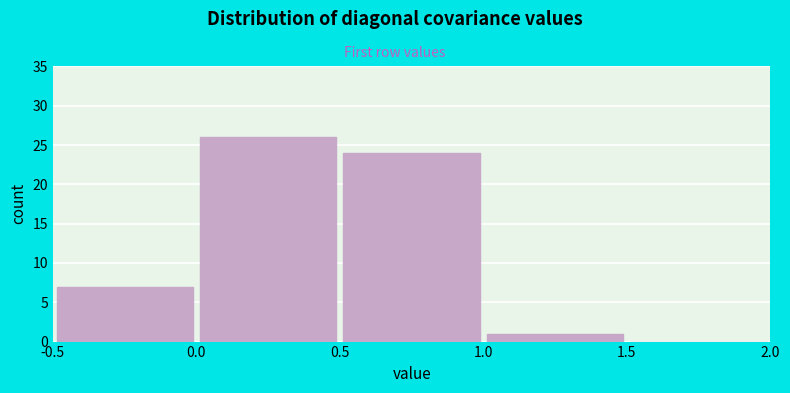

Reading left to right, list every bar in this chart as the range it spans on the x-axis followed by its height. The values are not printed on the chart, so give them approximately, as read against the axis.

-0.5 to 0.0: 7
0.0 to 0.5: 26
0.5 to 1.0: 24
1.0 to 1.5: 1
1.5 to 2.0: 0